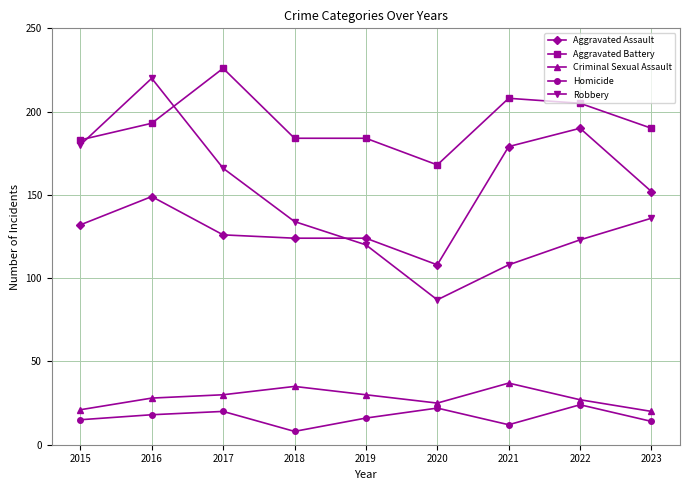

True or false: Aggravated Assault has a value of 152 at 2023.

True